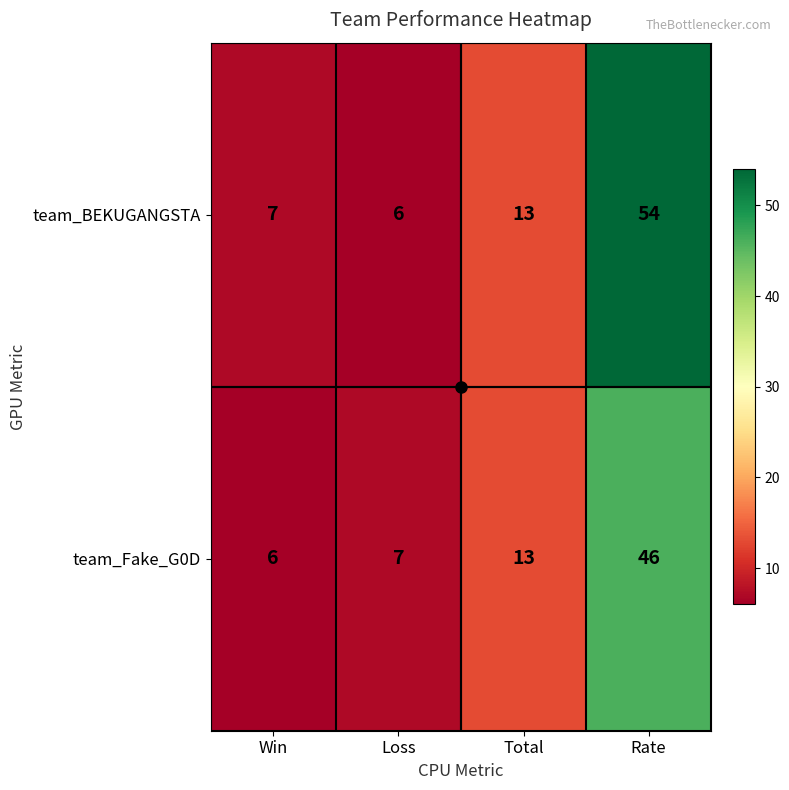

What is the difference between the highest and lowest values at Win?

1